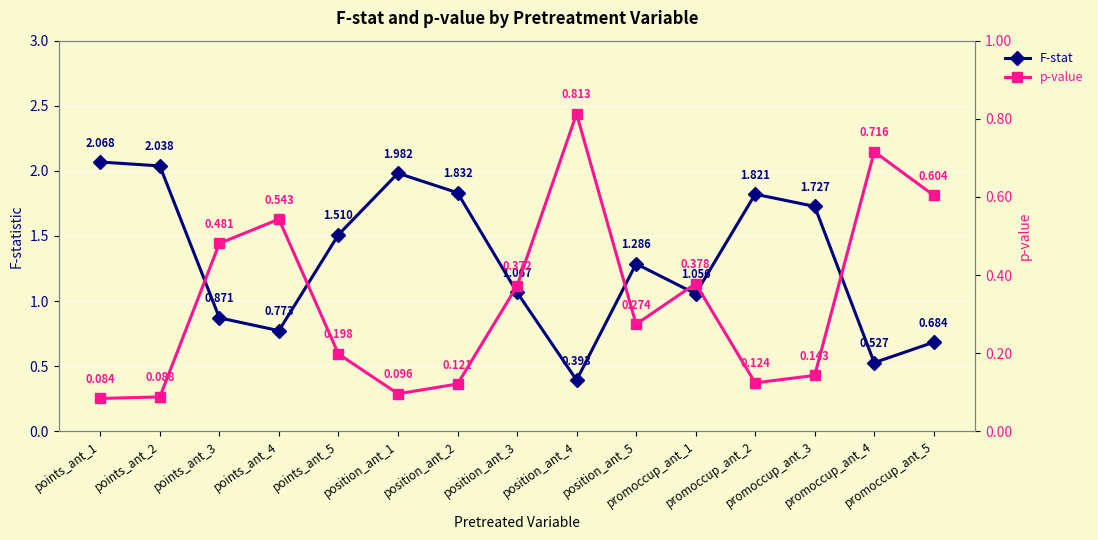

List the series in order of their overall mean, highest first.

F-stat, p-value